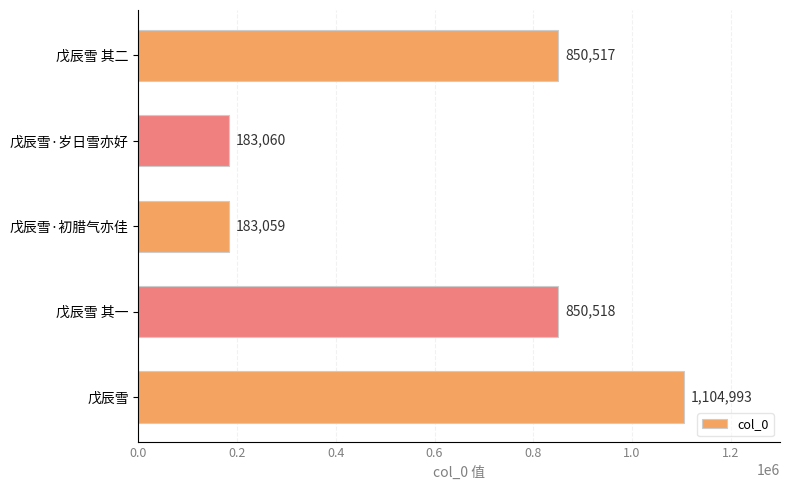

What is the smallest value displayed?

183059